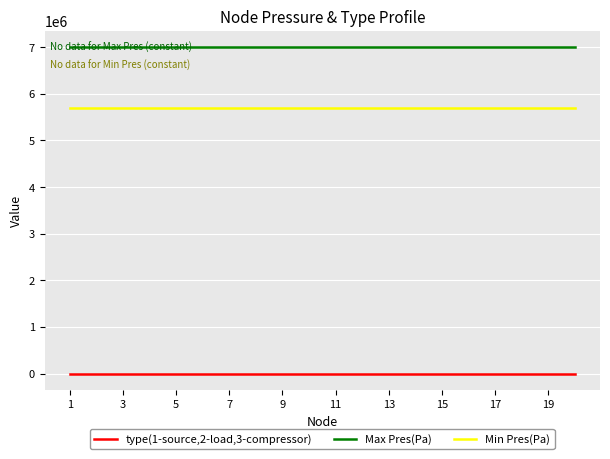

Rank the series by their average value, from lowest to highest.

type(1-source,2-load,3-compressor), Min Pres(Pa), Max Pres(Pa)